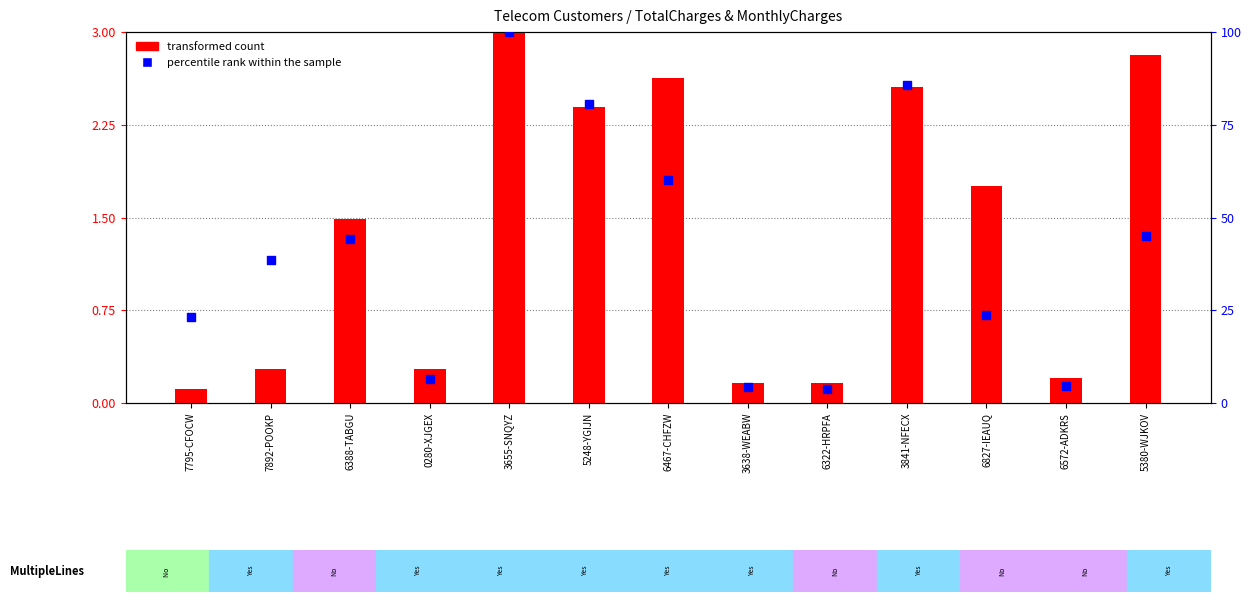

Which series reaches the maximum Y coordinate?

percentile rank within the sample